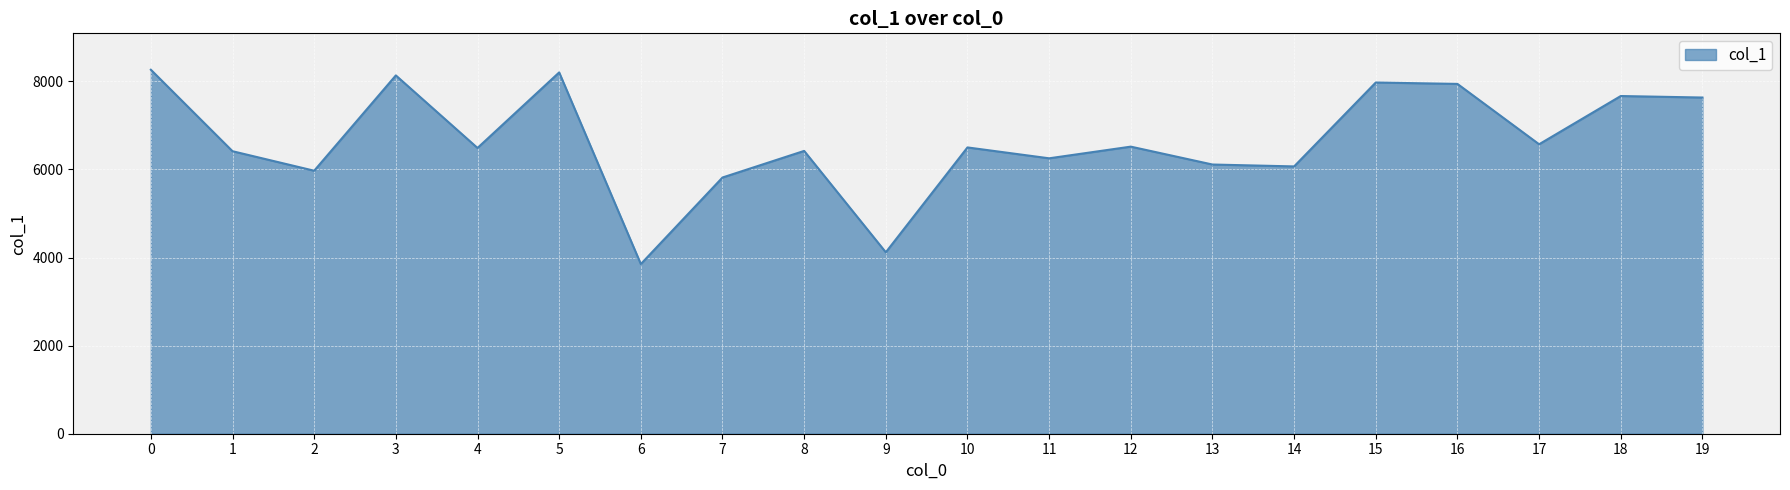

What is the maximum value shown in the chart?

8264